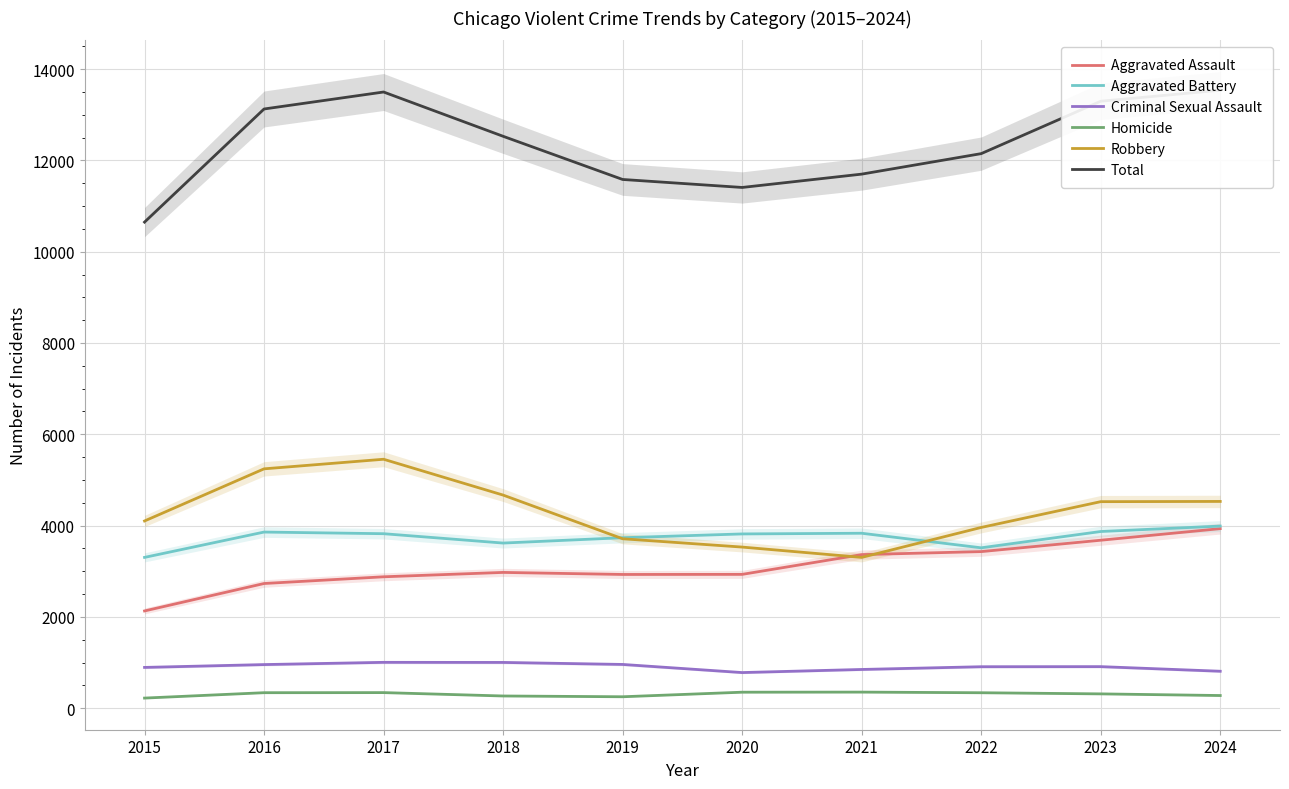

Which has a higher value, 2022 or 2017?

2022